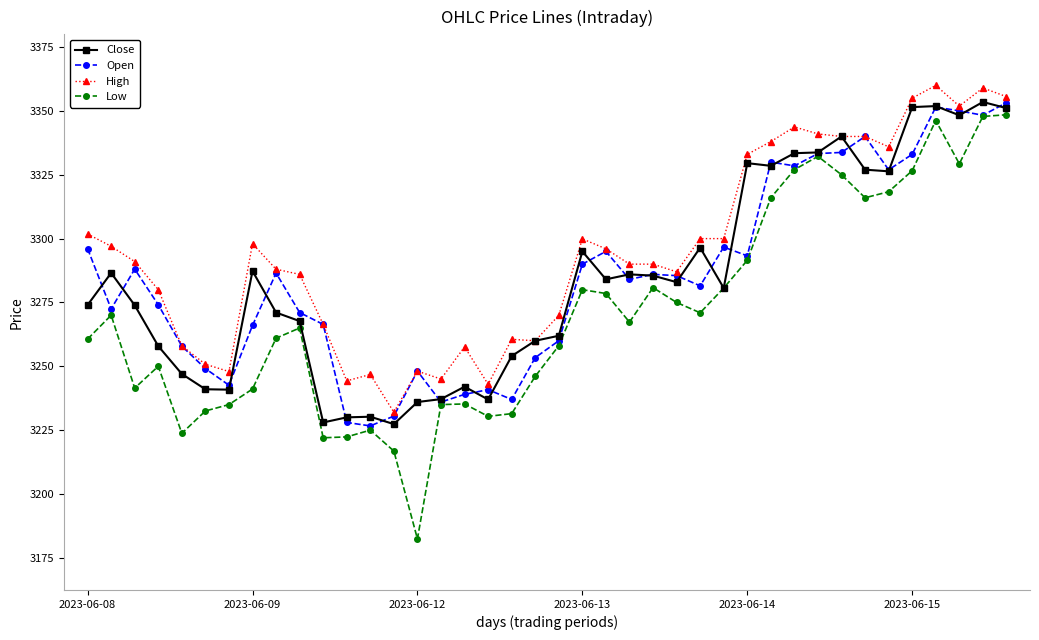

Which series has the largest total across all categories?

High